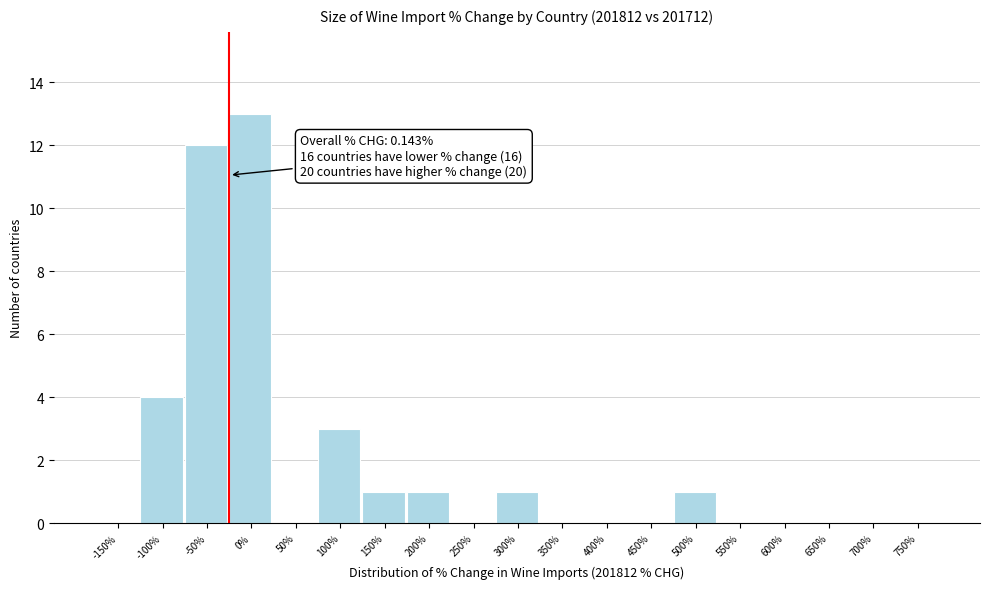

Reading left to right, list all the values displayed in this chart.

-150%=0	-100%=4	-50%=12	0%=13	50%=0	100%=3	150%=1	200%=1	250%=0	300%=1	350%=0	400%=0	450%=0	500%=1	550%=0	600%=0	650%=0	700%=0	750%=0